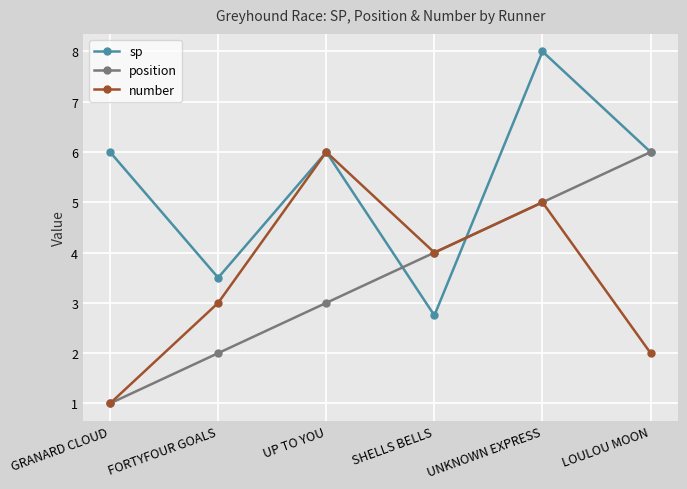

What value does the number series have at LOULOU MOON?

2.0